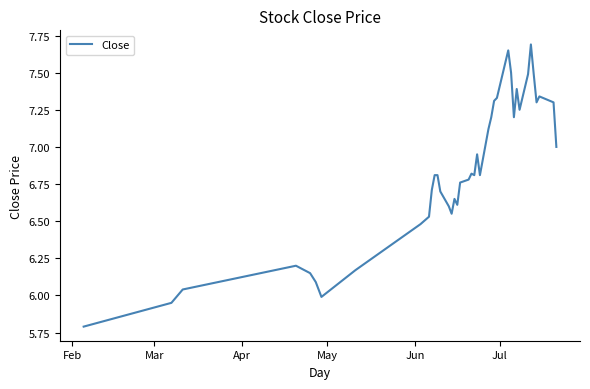

What is the difference between the maximum and minimum values?

1.9